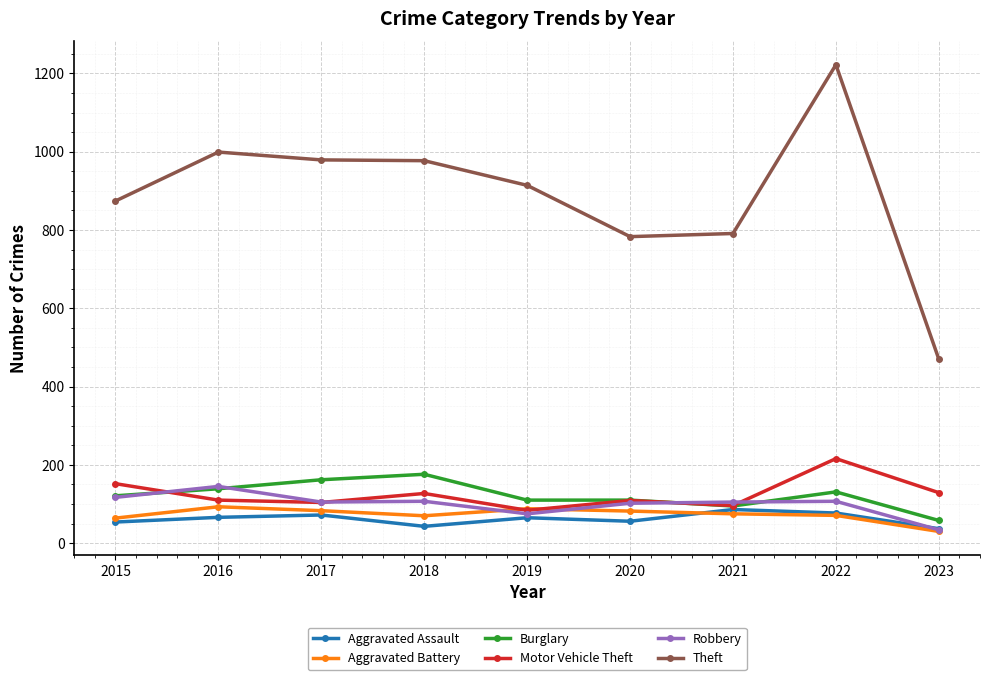

What is the sum of all Robbery values?

897